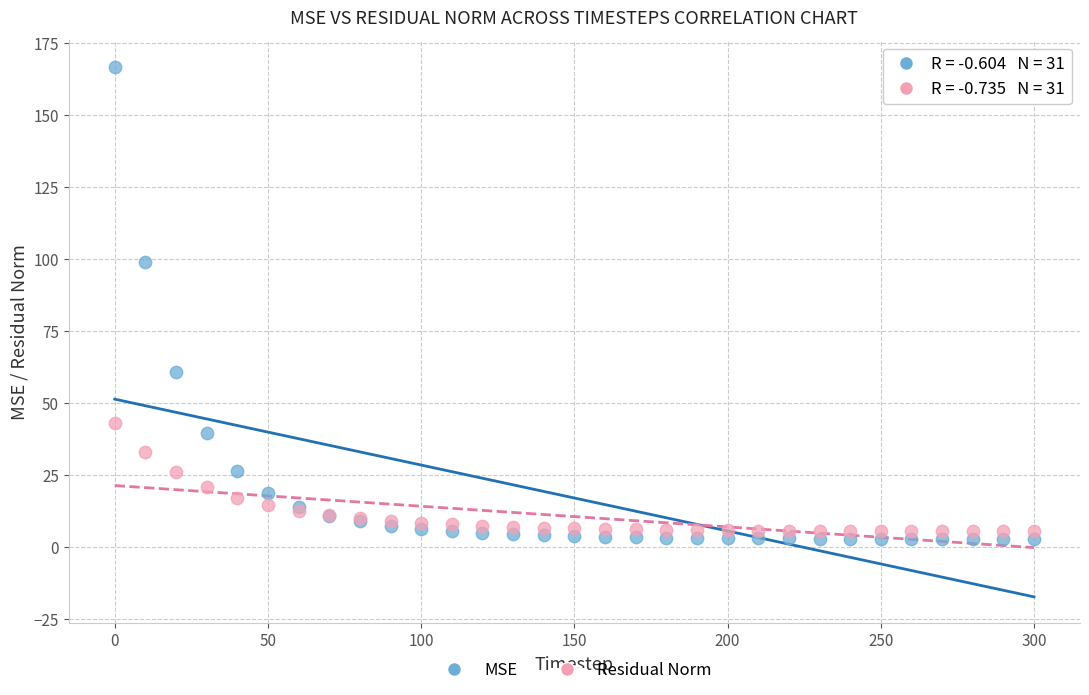

Which series has the largest Y range (max minus min)?

MSE